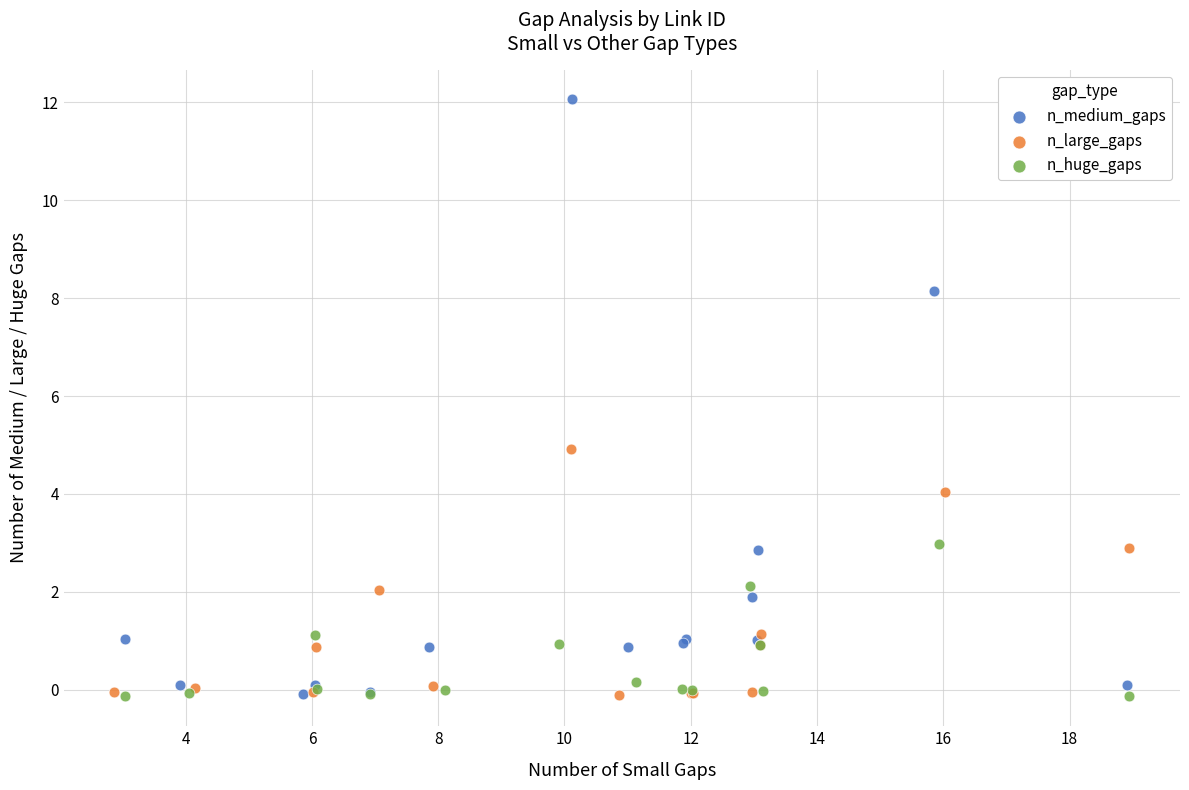

What are all the series names shown in the legend?

n_medium_gaps, n_large_gaps, n_huge_gaps